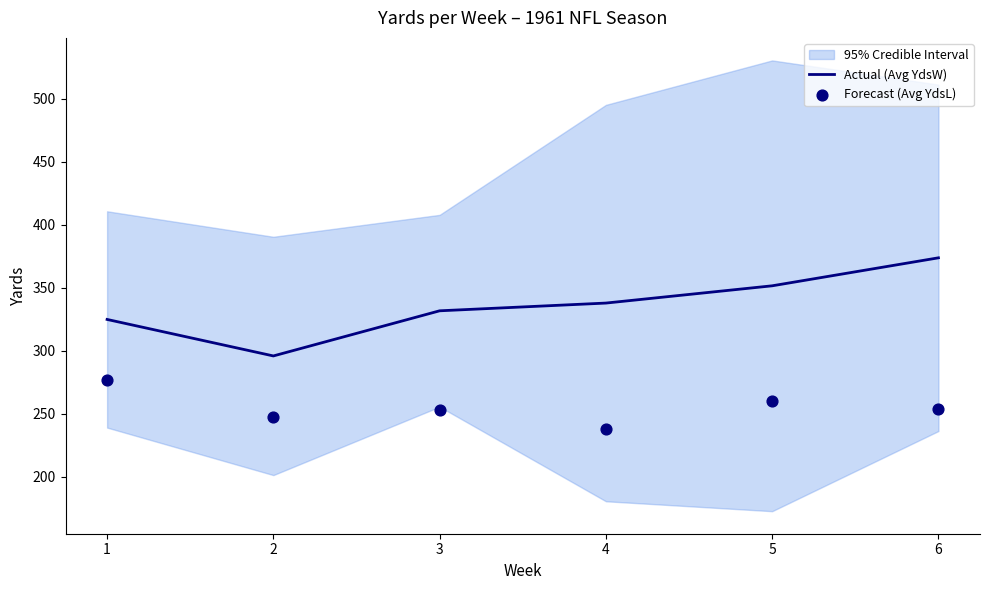

At how many categories does at least one series exceed 269?

6